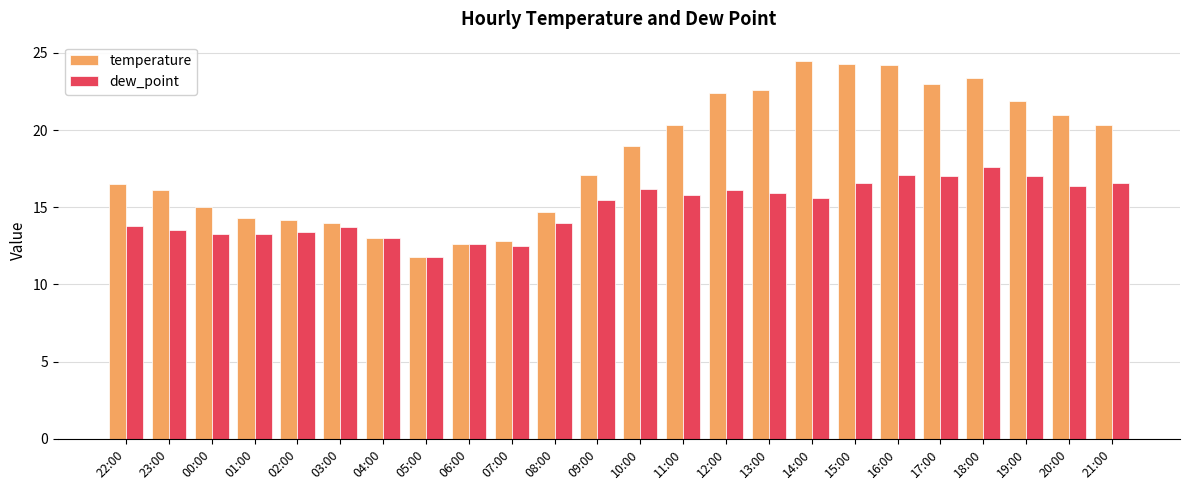

At which label does dew_point reach its peak?

18:00